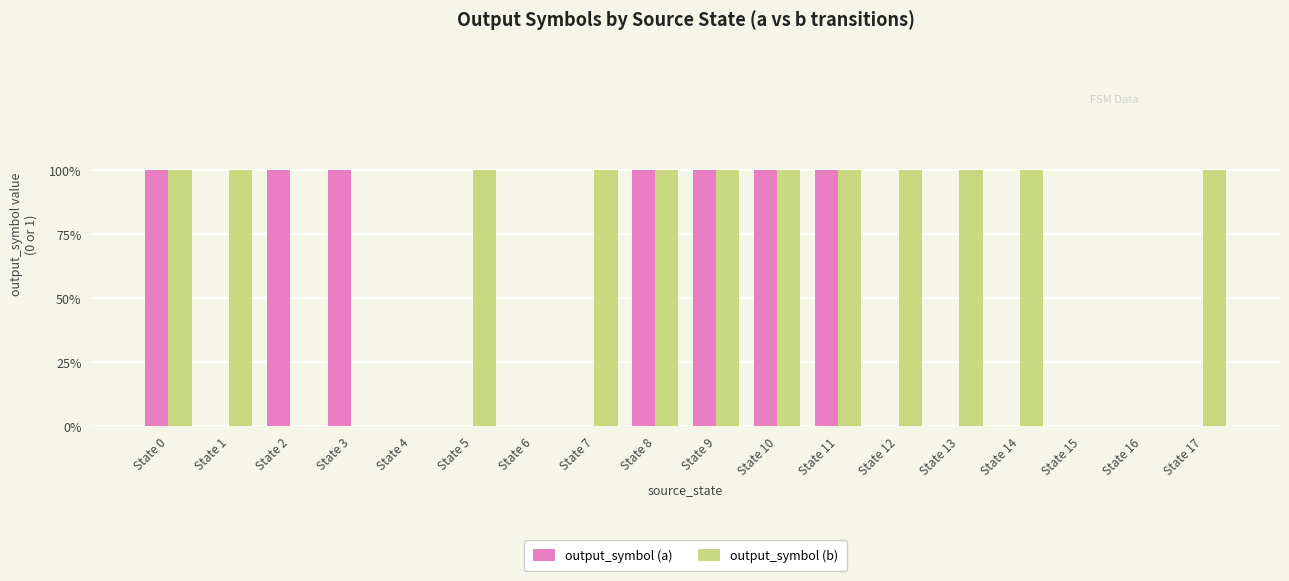

What is the greatest value displayed?

1